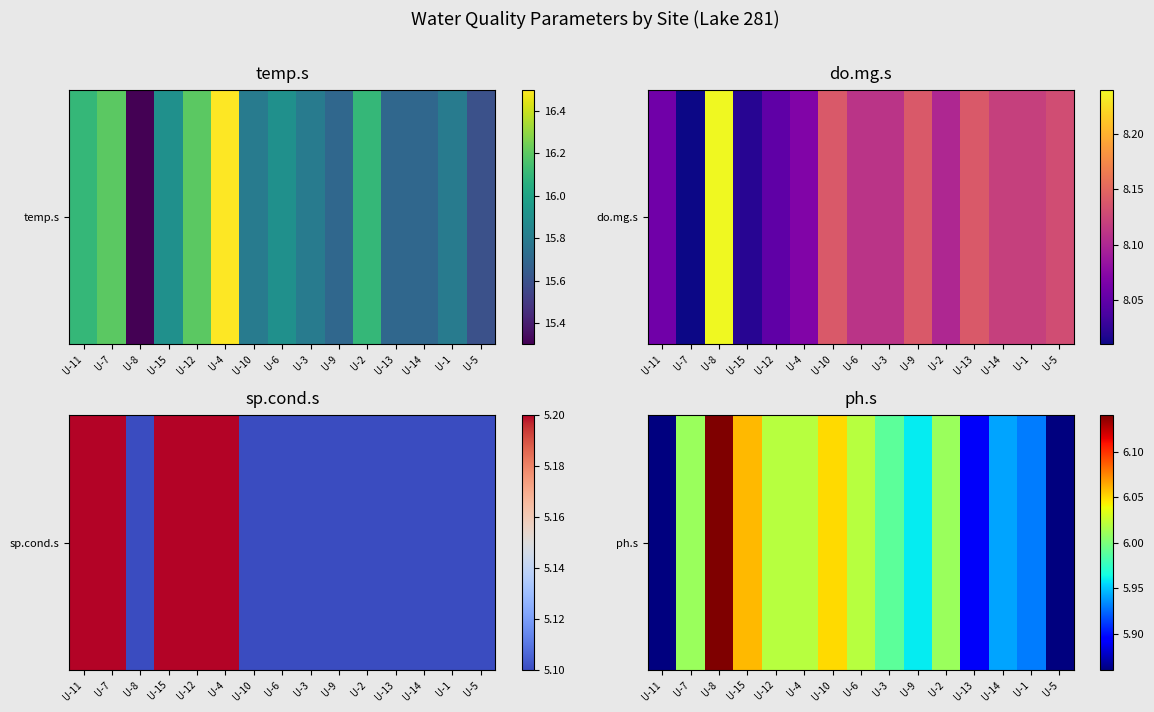

At which category does the chart reach its minimum across all series?

U-11